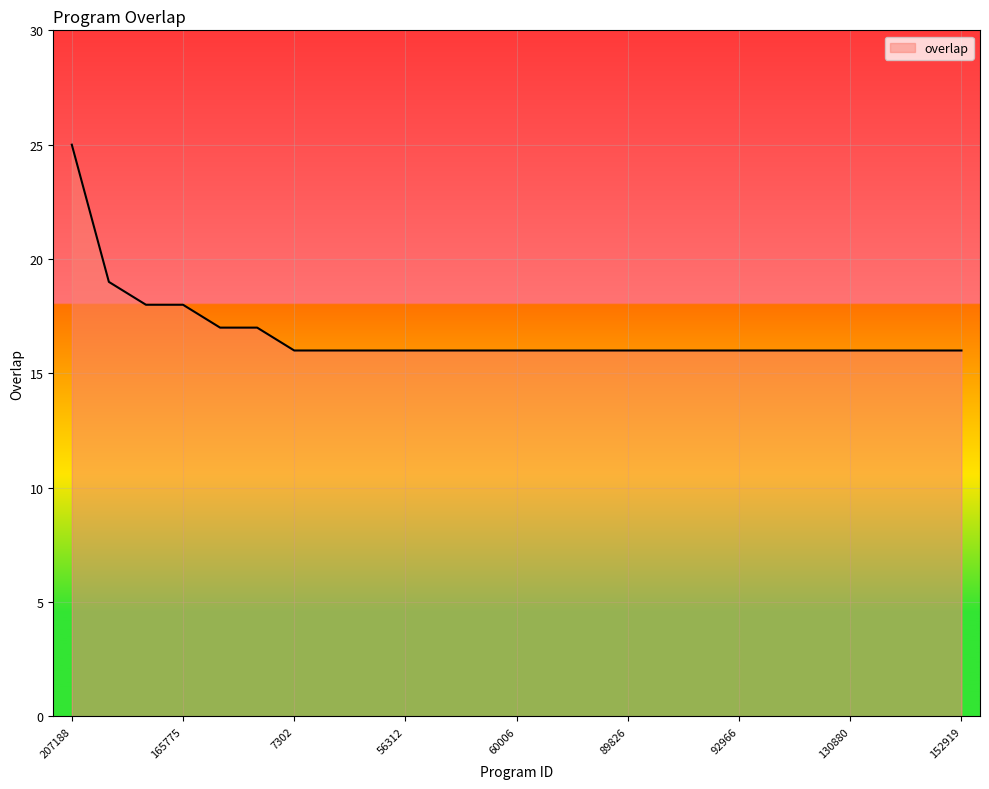

What is the minimum value shown in the chart?

16